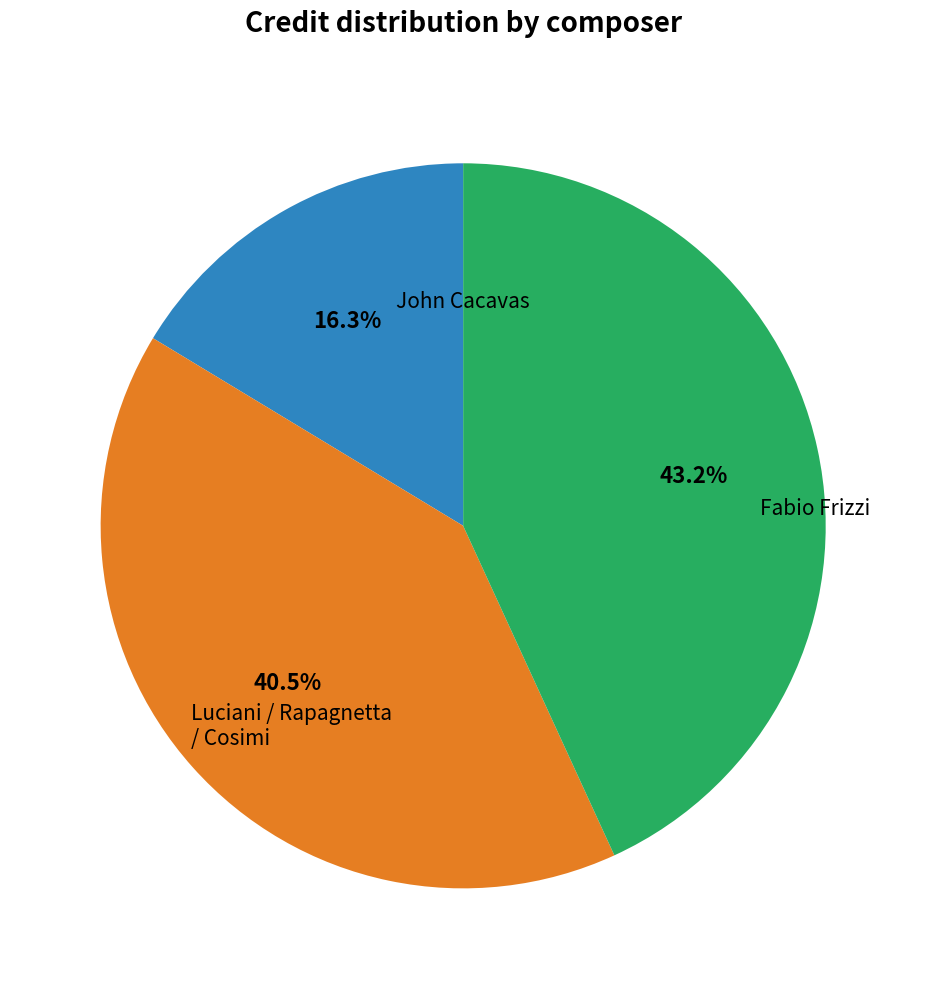

Is there a majority slice in this chart?

No